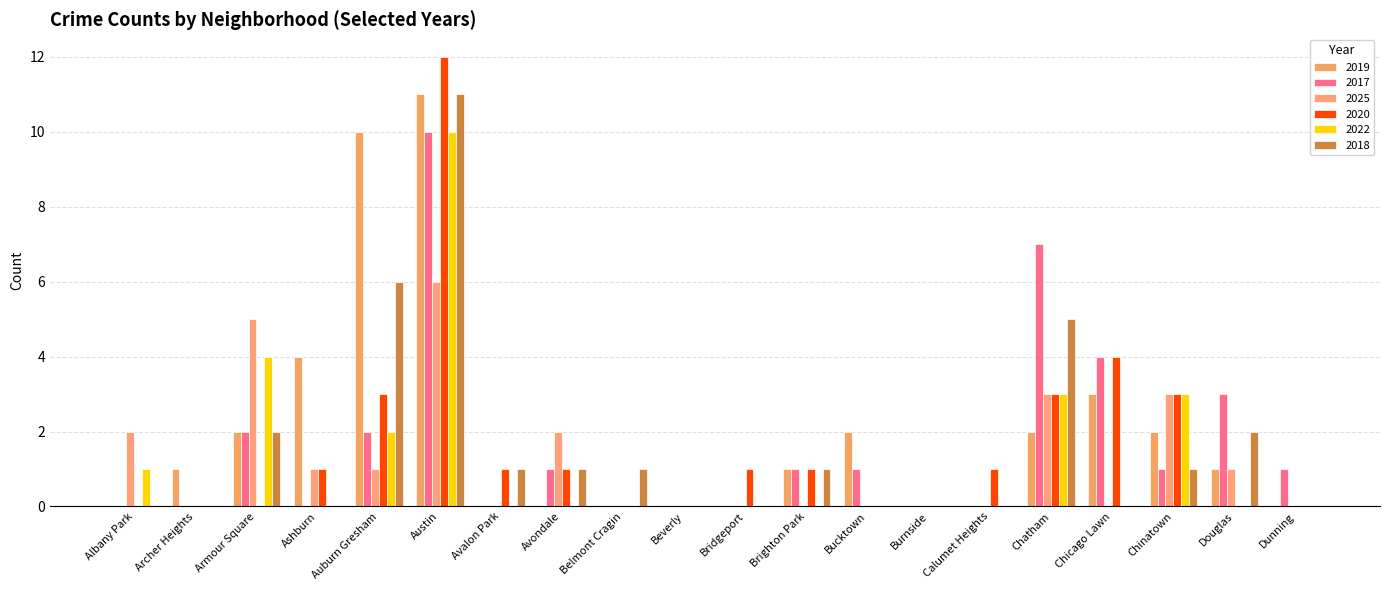

What is the difference between the maximum and minimum values in the 2019 series?

11